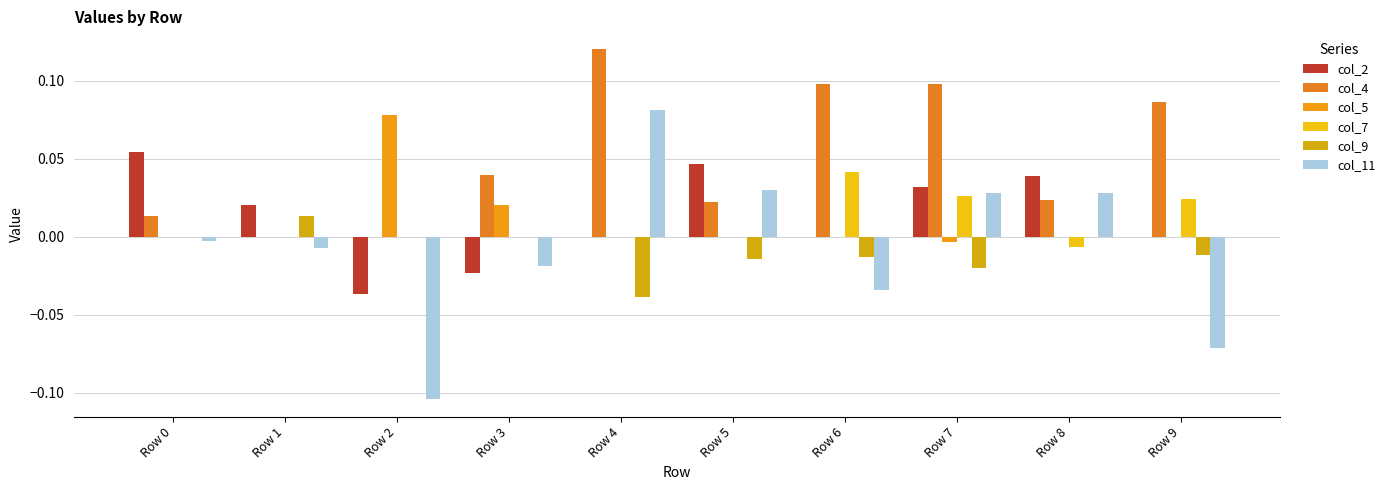

Which series has the largest range (max minus min)?

col_11